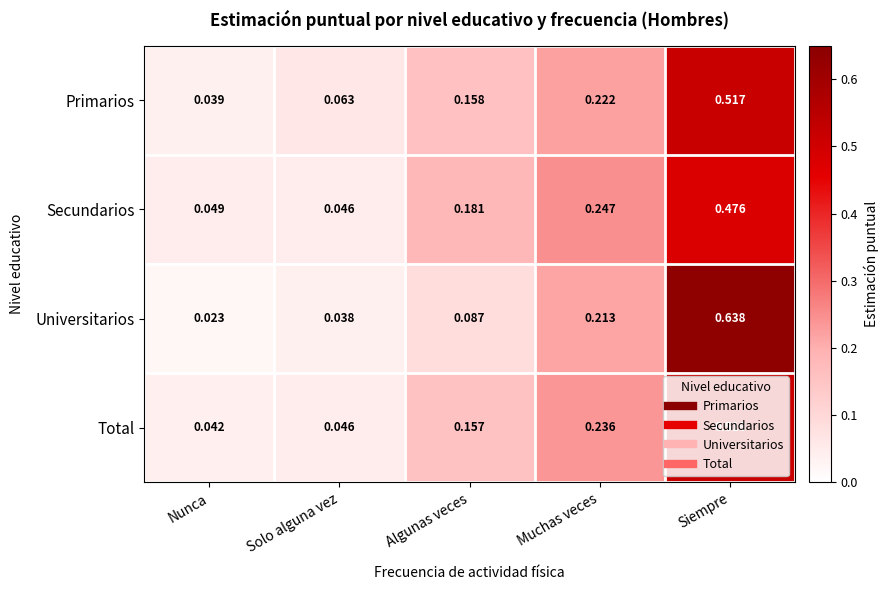

What is the total value across all series at Muchas veces?

0.9